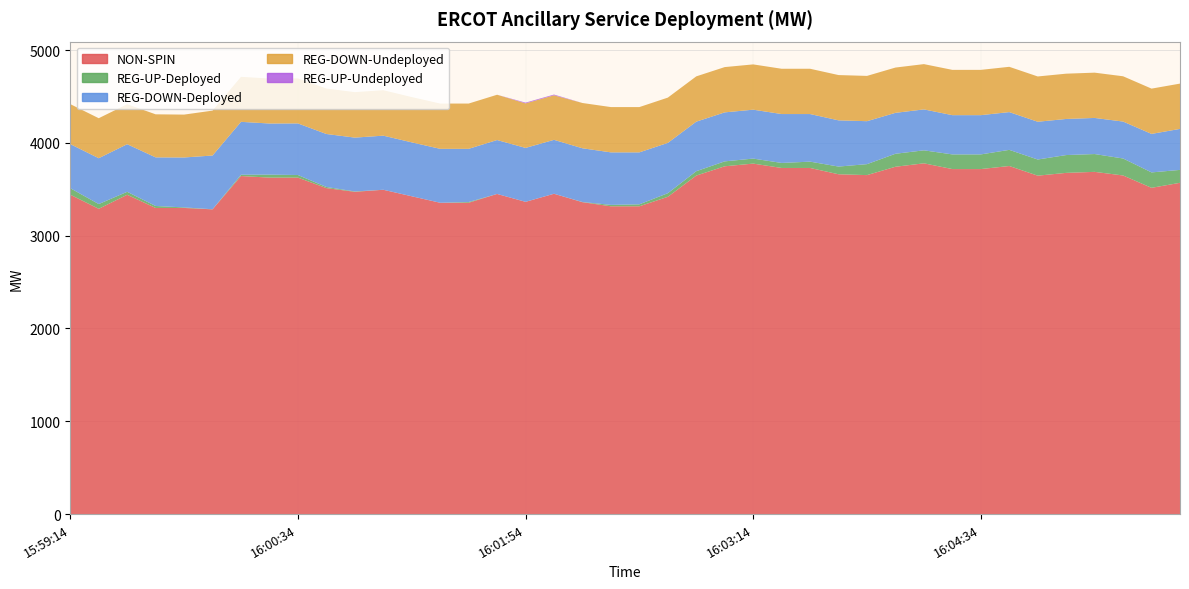

Reading left to right, transcribe all the data shown in this chart.

NON-SPIN: 15:59:14=3442	15:59:26=3290	15:59:34=3441	15:59:46=3299	15:59:54=3299	16:00:06=3284	16:00:14=3643	16:00:26=3626	16:00:34=3626	16:00:46=3513	16:00:54=3473	16:01:06=3495	16:01:14=3425	16:01:26=3355	16:01:34=3355	16:01:46=3450	16:01:54=3365	16:02:06=3452	16:02:14=3361	16:02:26=3317	16:02:34=3317	16:02:46=3419	16:02:54=3648	16:03:06=3748	16:03:14=3777	16:03:26=3730	16:03:34=3730	16:03:46=3662	16:03:54=3653	16:04:06=3743	16:04:14=3780	16:04:26=3718	16:04:34=3718	16:04:46=3751	16:04:54=3647	16:05:06=3677	16:05:14=3688	16:05:26=3649	16:05:34=3516	16:05:46=3570
REG-UP-Deployed: 15:59:14=70	15:59:26=51	15:59:34=32	15:59:46=21	15:59:54=6	16:00:06=1	16:00:14=14	16:00:26=32	16:00:34=28	16:00:46=12	16:00:54=4	16:01:06=0	16:01:14=0	16:01:26=0	16:01:34=8	16:01:46=0	16:01:54=0	16:02:06=0	16:02:14=2	16:02:26=15	16:02:34=21	16:02:46=39	16:02:54=47	16:03:06=53	16:03:14=54	16:03:26=54	16:03:34=68	16:03:46=83	16:03:54=118	16:04:06=140	16:04:14=140	16:04:26=158	16:04:34=158	16:04:46=174	16:04:54=174	16:05:06=192	16:05:14=192	16:05:26=183	16:05:34=166	16:05:46=139
REG-DOWN-Deployed: 15:59:14=475	15:59:26=494	15:59:34=513	15:59:46=524	15:59:54=538	16:00:06=579	16:00:14=570	16:00:26=551	16:00:34=556	16:00:46=571	16:00:54=580	16:01:06=583	16:01:14=581	16:01:26=581	16:01:34=573	16:01:46=581	16:01:54=581	16:02:06=581	16:02:14=579	16:02:26=566	16:02:34=560	16:02:46=542	16:02:54=534	16:03:06=528	16:03:14=527	16:03:26=527	16:03:34=513	16:03:46=498	16:03:54=463	16:04:06=441	16:04:14=441	16:04:26=423	16:04:34=423	16:04:46=407	16:04:54=407	16:05:06=389	16:05:14=389	16:05:26=398	16:05:34=415	16:05:46=442
REG-DOWN-Undeployed: 15:59:14=431	15:59:26=431	15:59:34=431	15:59:46=464	15:59:54=462	16:00:06=484	16:00:14=485	16:00:26=485	16:00:34=485	16:00:46=490	16:00:54=490	16:01:06=490	16:01:14=488	16:01:26=488	16:01:34=488	16:01:46=488	16:01:54=480	16:02:06=480	16:02:14=488	16:02:26=488	16:02:34=488	16:02:46=488	16:02:54=488	16:03:06=488	16:03:14=488	16:03:26=488	16:03:34=488	16:03:46=488	16:03:54=488	16:04:06=488	16:04:14=488	16:04:26=488	16:04:34=488	16:04:46=488	16:04:54=488	16:05:06=488	16:05:14=488	16:05:26=488	16:05:34=488	16:05:46=488
REG-UP-Undeployed: 15:59:14=0	15:59:26=0	15:59:34=0	15:59:46=0	15:59:54=0	16:00:06=0	16:00:14=0	16:00:26=0	16:00:34=0	16:00:46=0	16:00:54=0	16:01:06=0	16:01:14=0	16:01:26=0	16:01:34=0	16:01:46=0	16:01:54=8	16:02:06=8	16:02:14=0	16:02:26=0	16:02:34=0	16:02:46=0	16:02:54=0	16:03:06=0	16:03:14=0	16:03:26=0	16:03:34=0	16:03:46=0	16:03:54=0	16:04:06=0	16:04:14=0	16:04:26=0	16:04:34=0	16:04:46=0	16:04:54=0	16:05:06=0	16:05:14=0	16:05:26=0	16:05:34=0	16:05:46=0